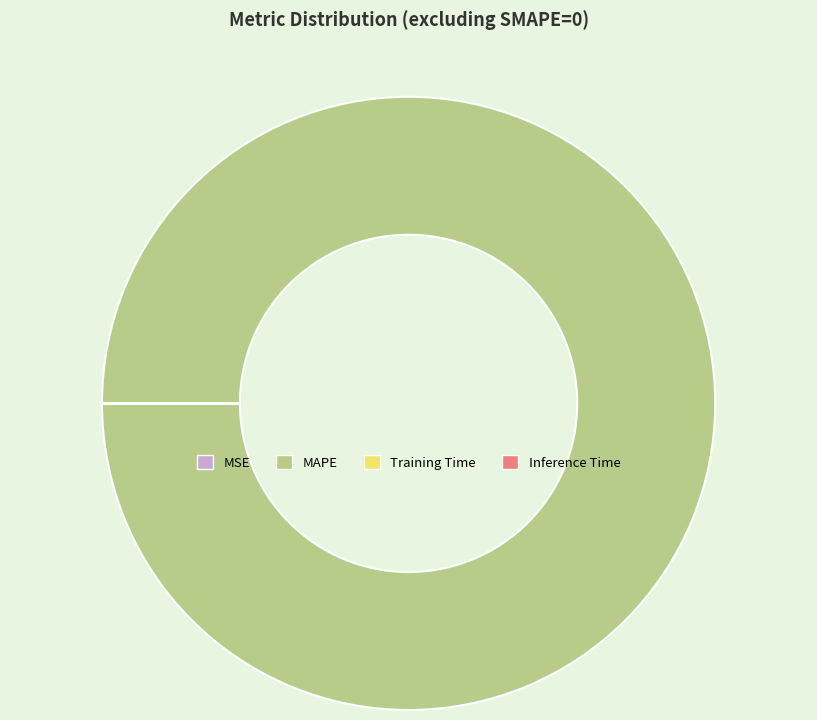

Which category accounts for the majority?

MAPE